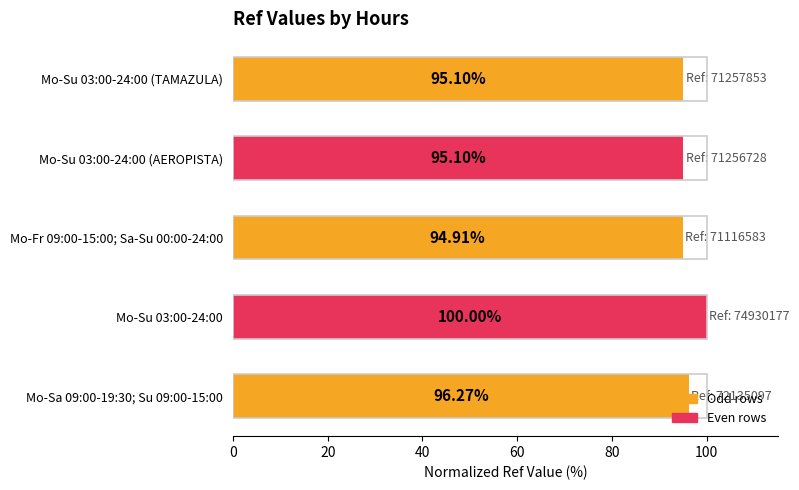

What is the difference between the values at Mo-Sa 09:00-19:30; Su 09:00-15:00 and Mo-Su 03:00-24:00 (AEROPISTA)?

1.2